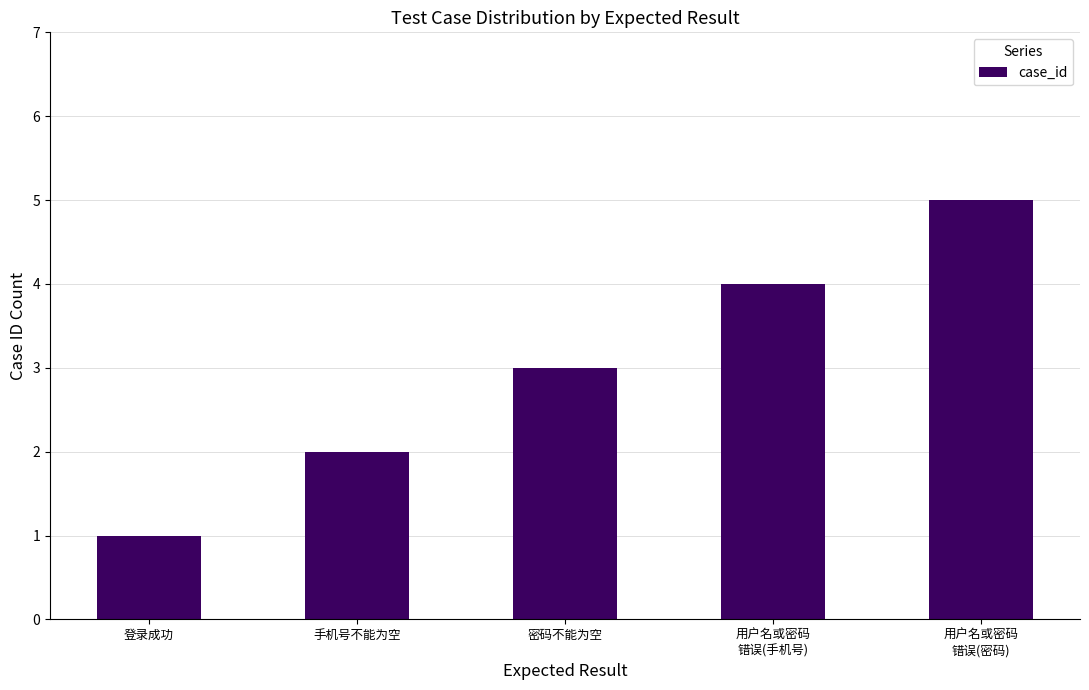

What is the smallest value displayed?

1